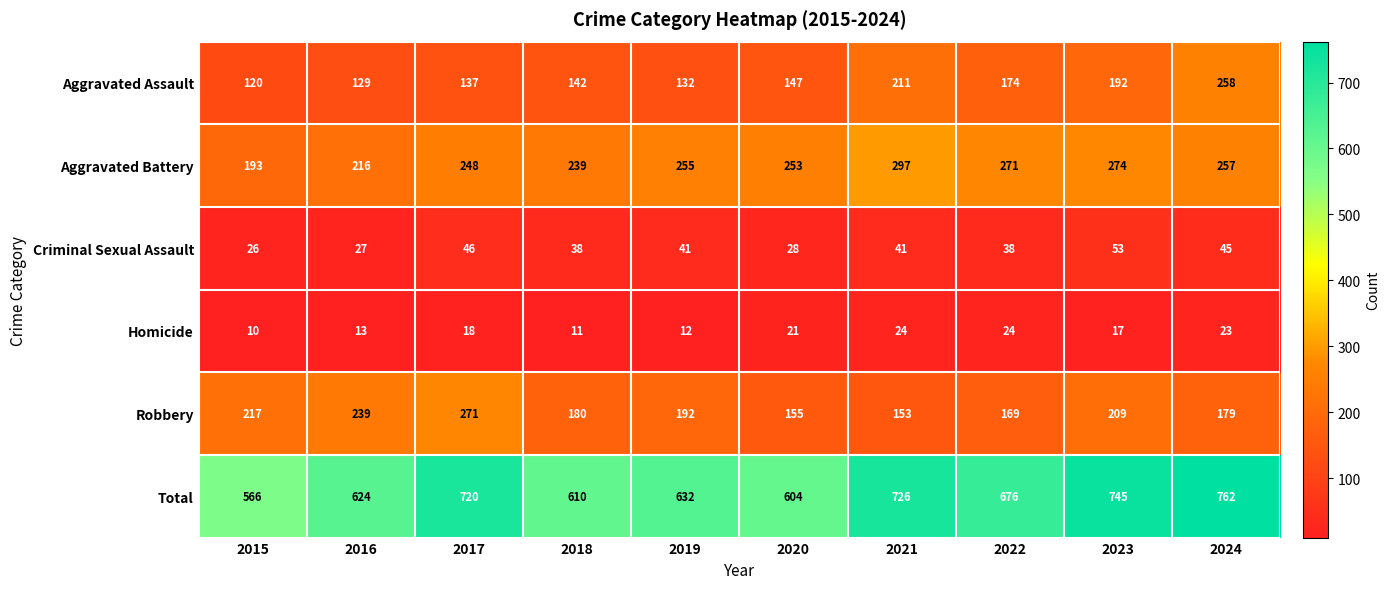

What is the average value of the Criminal Sexual Assault series?

38